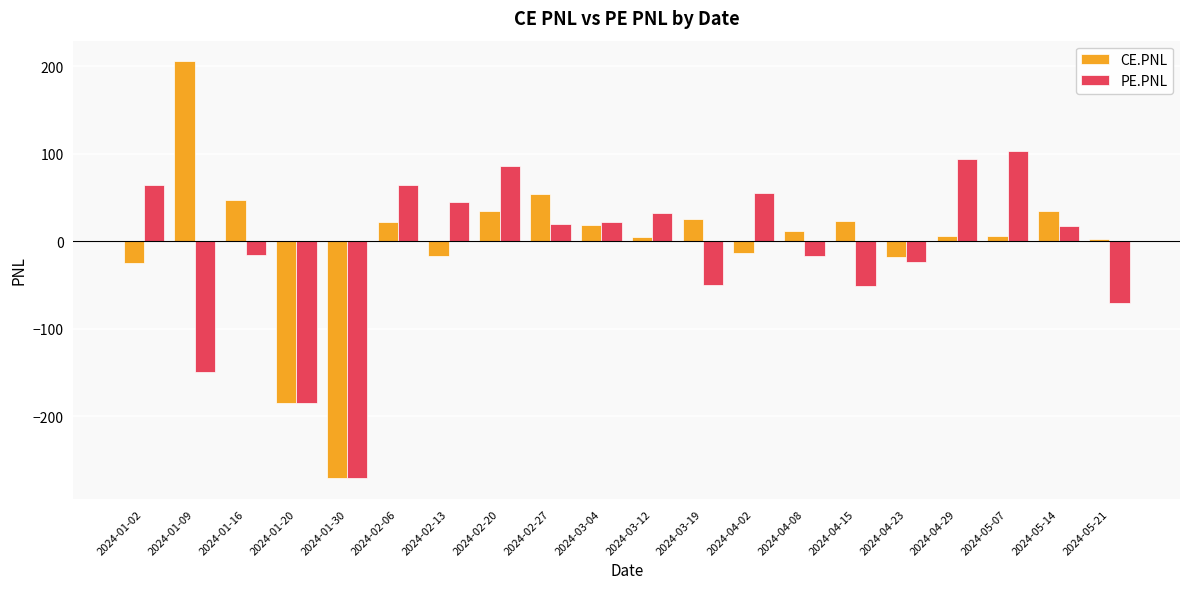

Which series has the largest total across all categories?

CE.PNL